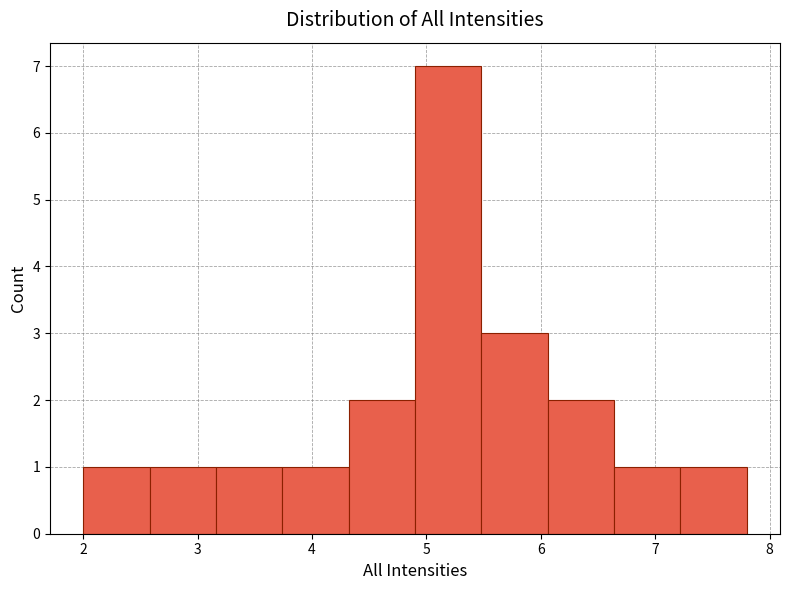

Reading left to right, list every bar in this chart as the range it spans on the x-axis followed by its height. Neither the bar edges nor the heights are printed on the chart, so give them approximately, as read against the axes.

2.00 to 2.58: 1
2.58 to 3.16: 1
3.16 to 3.74: 1
3.74 to 4.32: 1
4.32 to 4.90: 2
4.90 to 5.48: 7
5.48 to 6.06: 3
6.06 to 6.64: 2
6.64 to 7.22: 1
7.22 to 7.80: 1